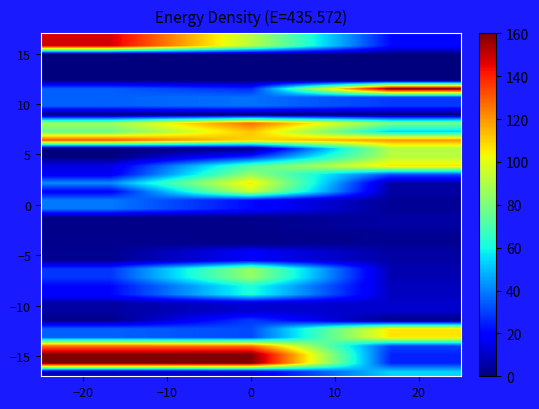

How many series are shown in this chart?

40